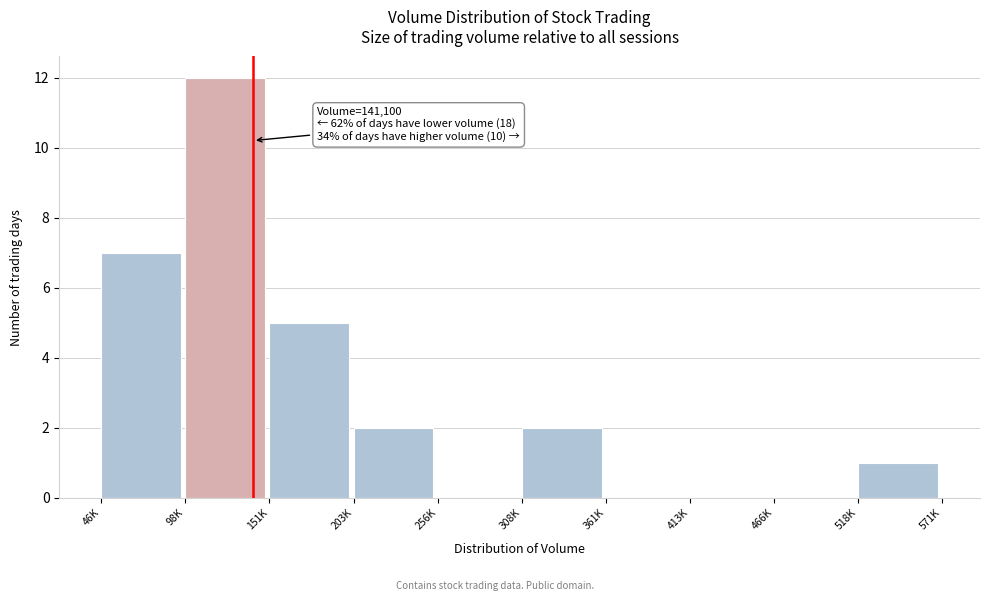

Reading left to right, transcribe all the data shown in this chart.

46K=7	98K=12	151K=5	203K=2	256K=0	308K=2	361K=0	413K=0	466K=0	518K=1